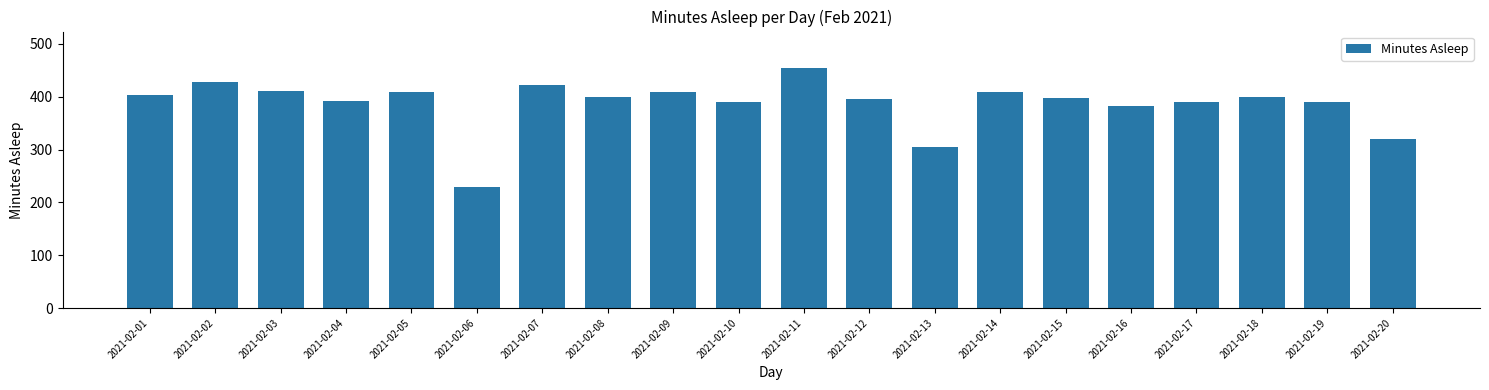

The value at 2021-02-01 is 403. True or false?

True